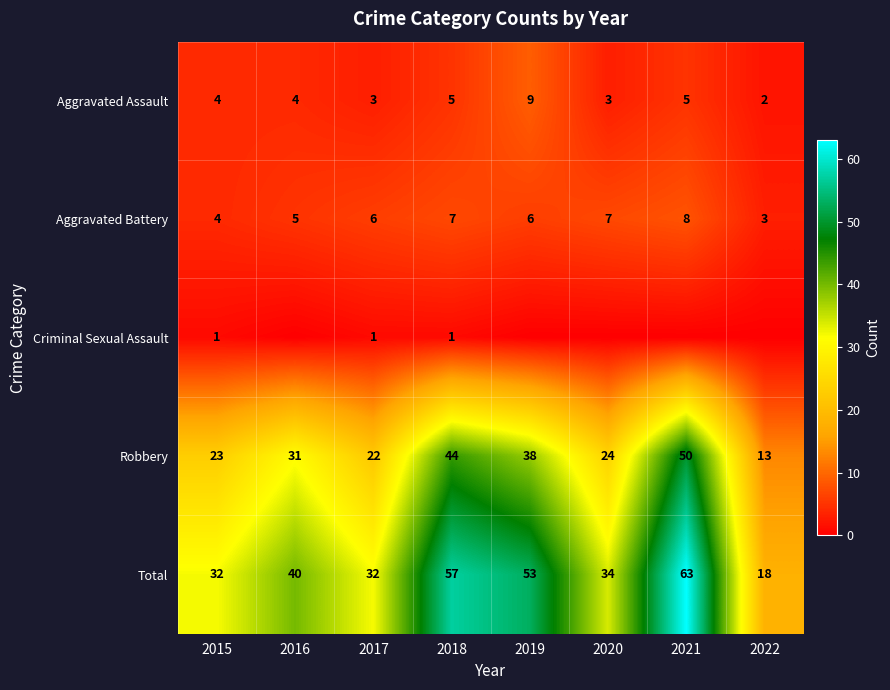

Between 2015 and 2017, which series saw the biggest shift?

Aggravated Battery